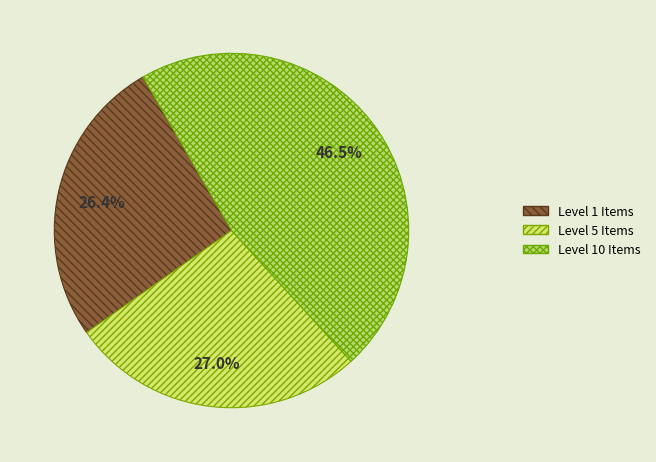

Count the number of slices in the pie.

3